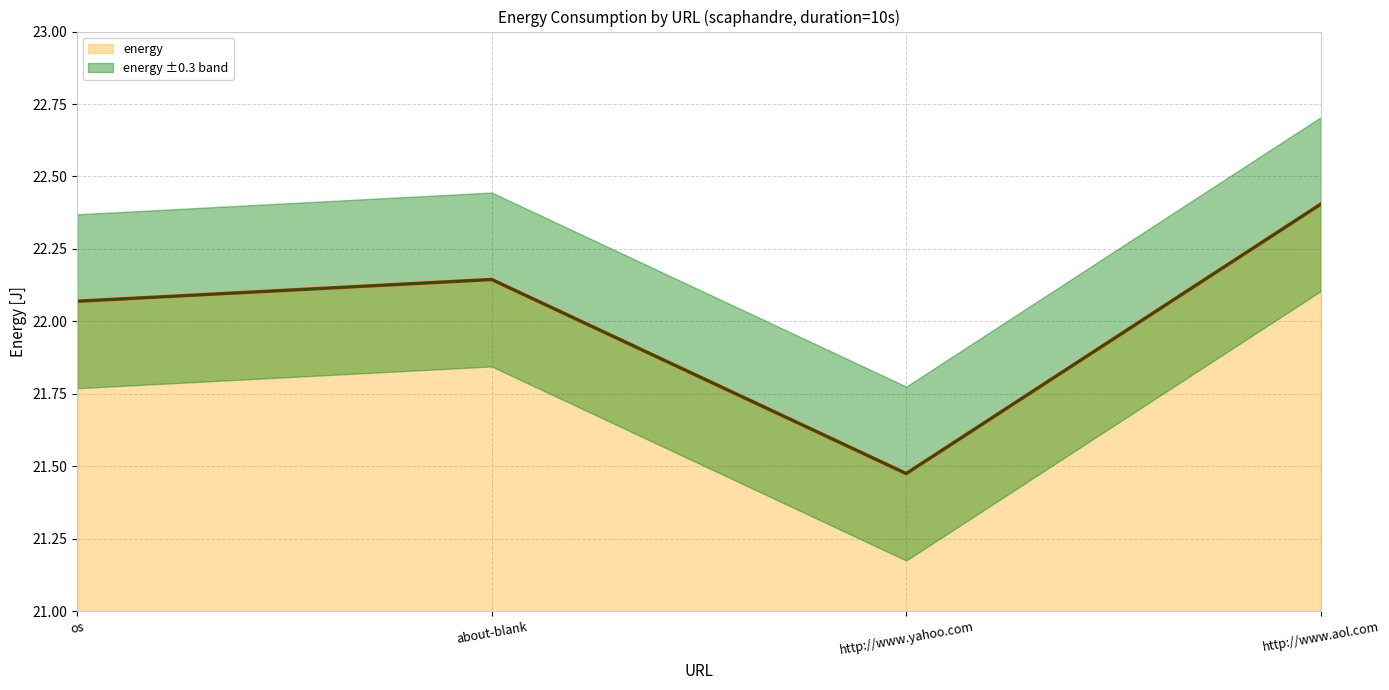

The chart shows a value of 6.7 at http://www.aol.com. True or false?

False